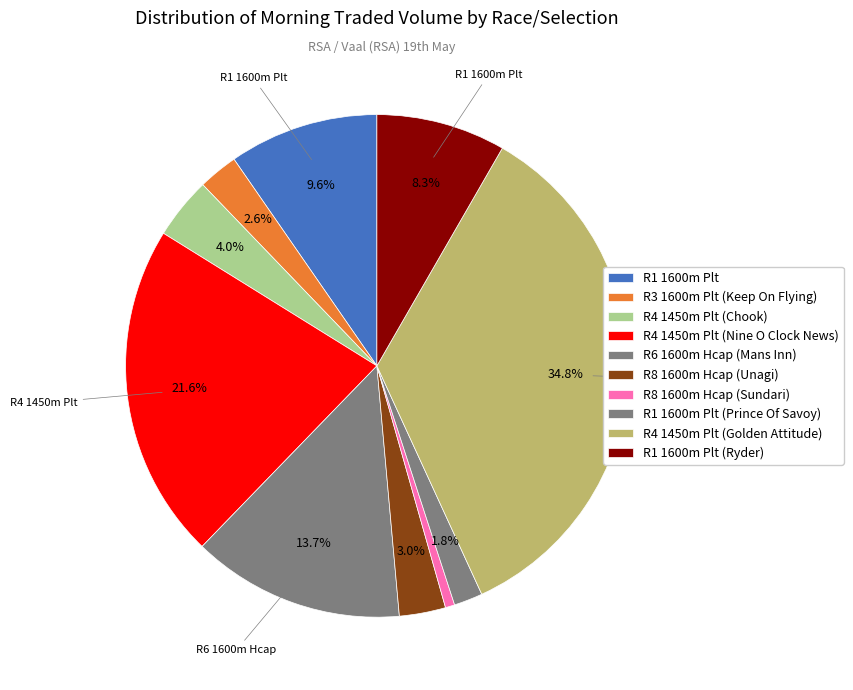

What percentage do R4 1450m Plt (Golden Attitude) and R4 1450m Plt (Chook) together represent?

38.8%